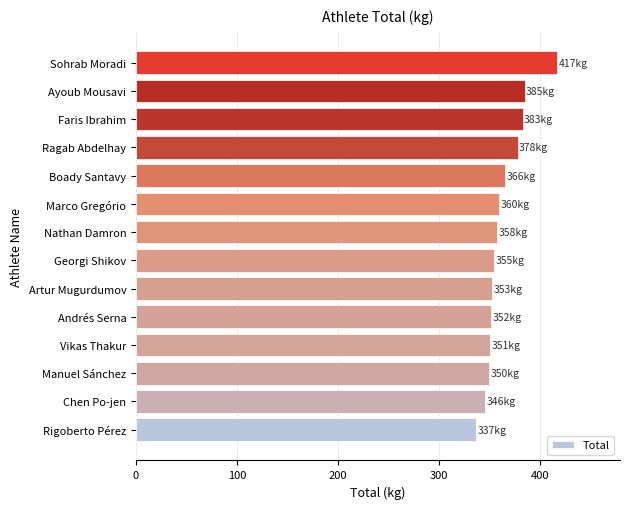

Are the bars grouped side by side (vs. stacked)?

No